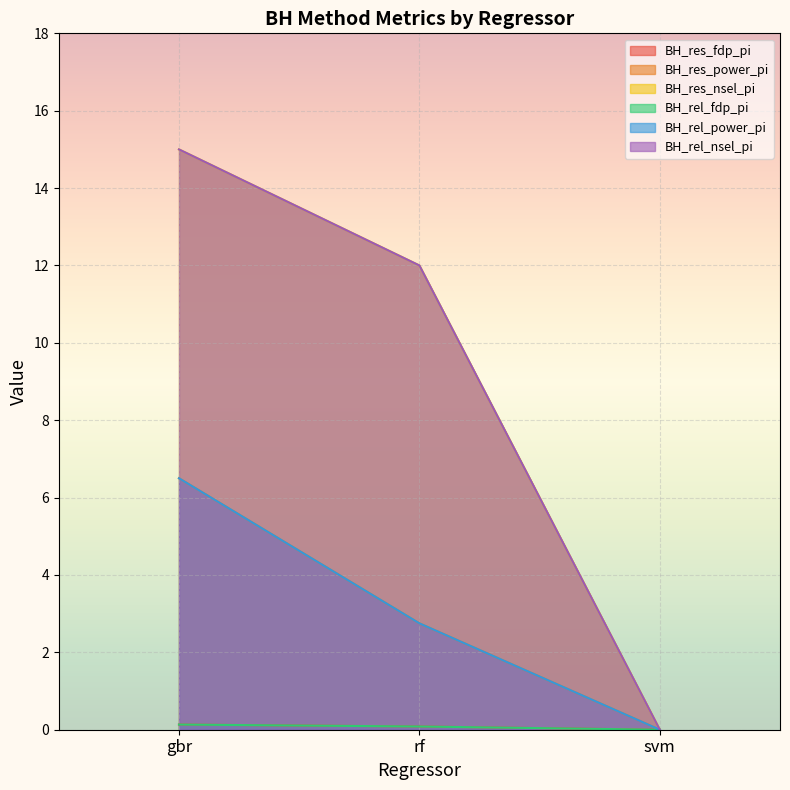

How many data points in BH_rel_fdp_pi are above 0?

2